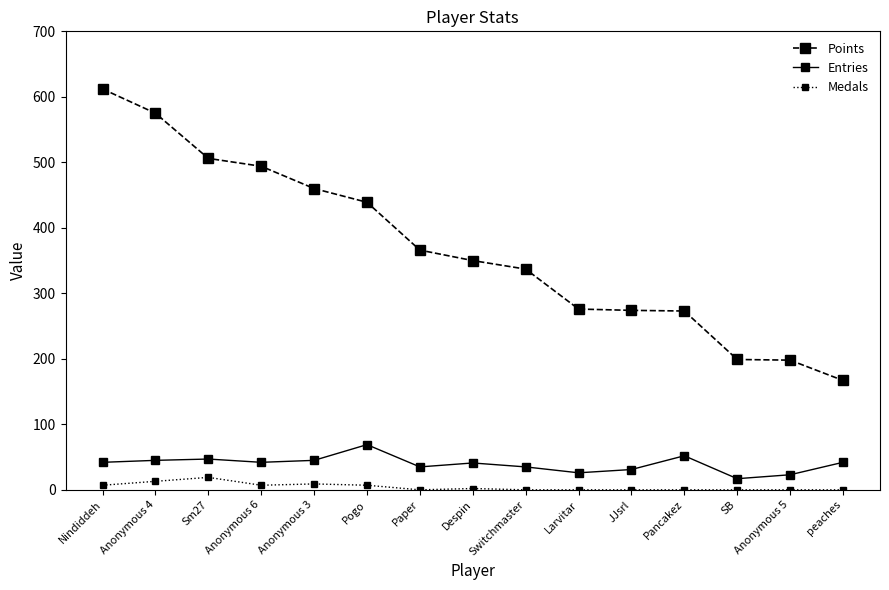

What are all the series names shown in the legend?

Points, Entries, Medals